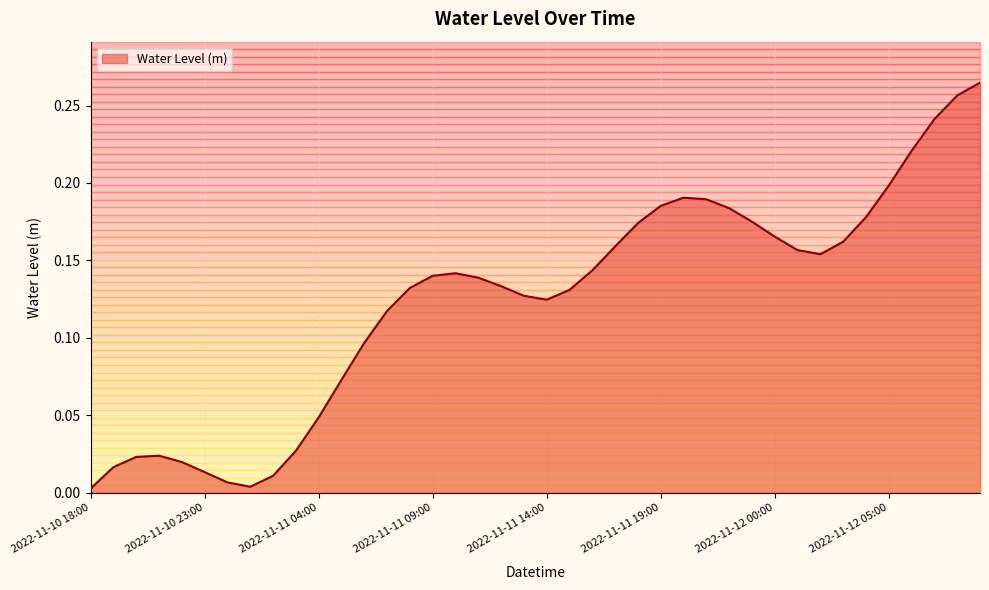

The Water Level (m) series shows 0.0 at 2022-11-10 18:00. True or false?

True